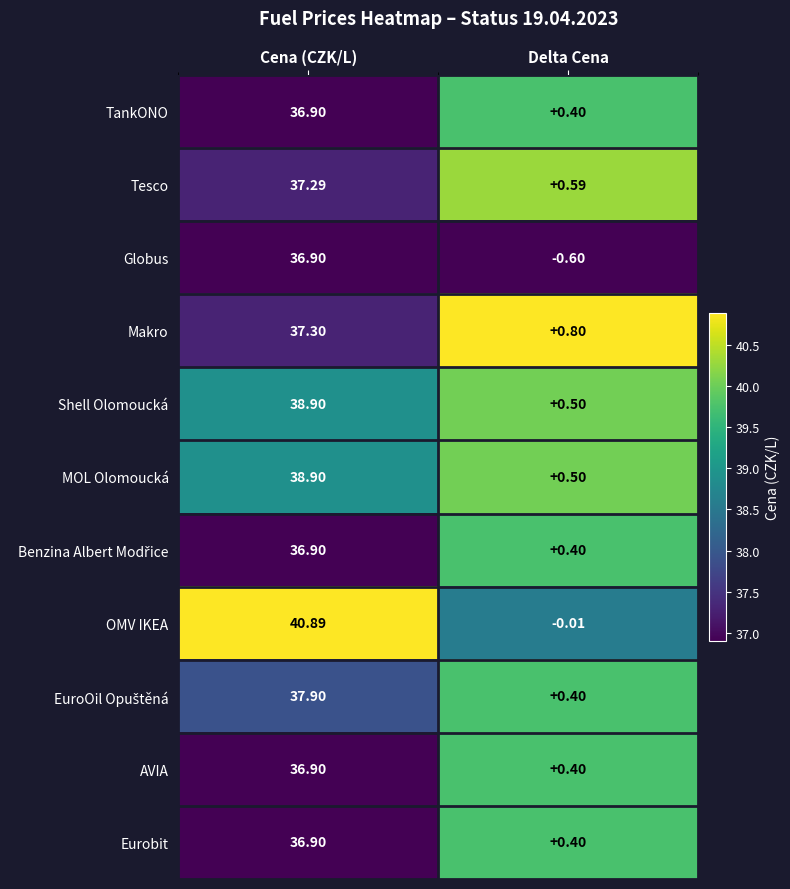

How many series are shown in this chart?

11